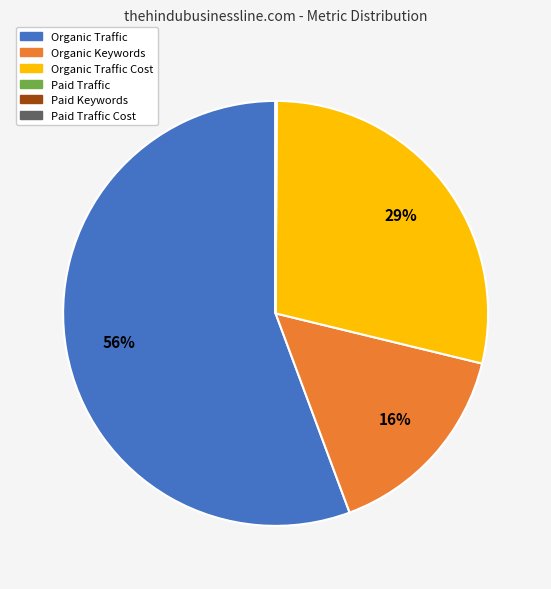

Is there any slice that represents more than half of the pie?

Yes